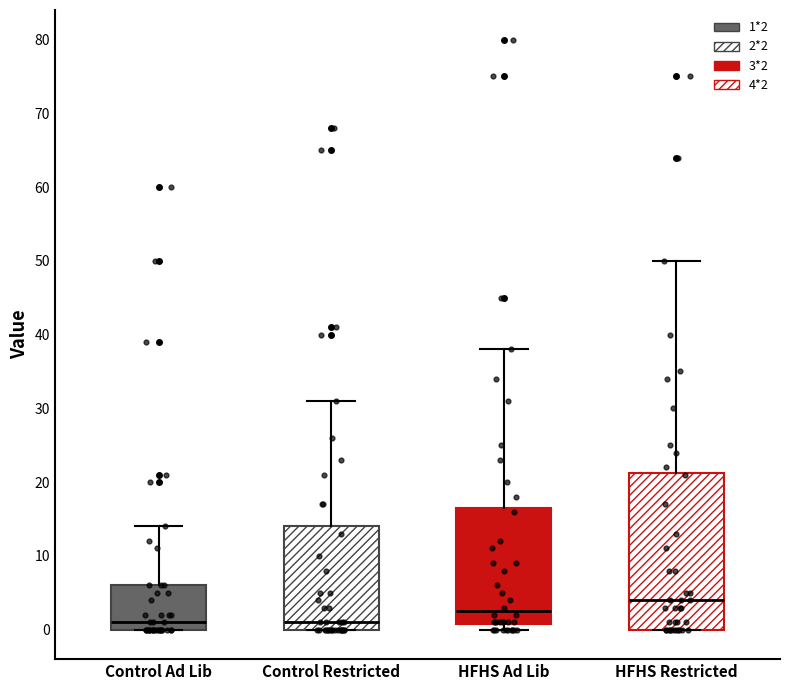

Reading left to right, read every box against the y-axis: the position of its median line, the range the box covers, and the ends of its whiskers. The values are not printed on the chart, so give them approximately, as read against the axis.

Control Ad Lib: median 1, box 0 to 6, whiskers 0 to 14
Control Restricted: median 1, box 0 to 14, whiskers 0 to 31
HFHS Ad Lib: median 3, box 1 to 17, whiskers 0 to 38
HFHS Restricted: median 4, box 0 to 21, whiskers 0 to 50